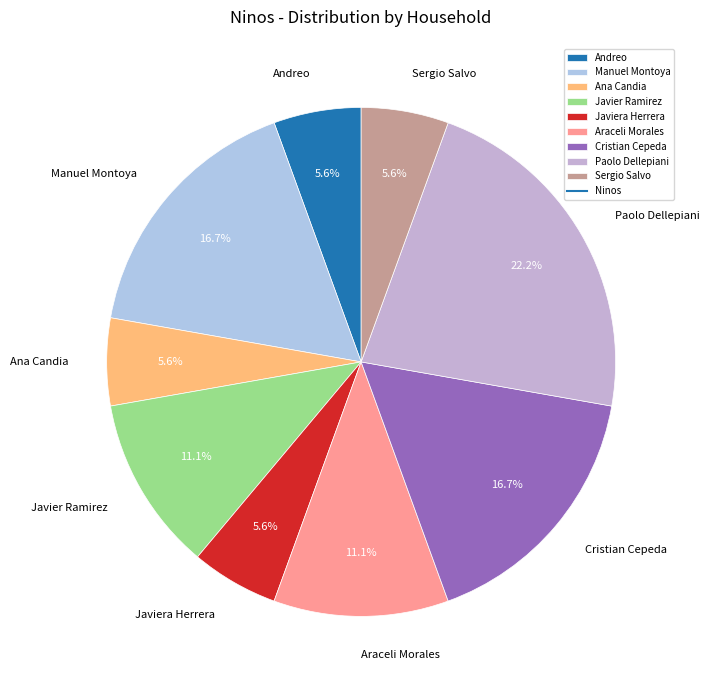

What percentage do Cristian Cepeda and Manuel Montoya together represent?

33.3%